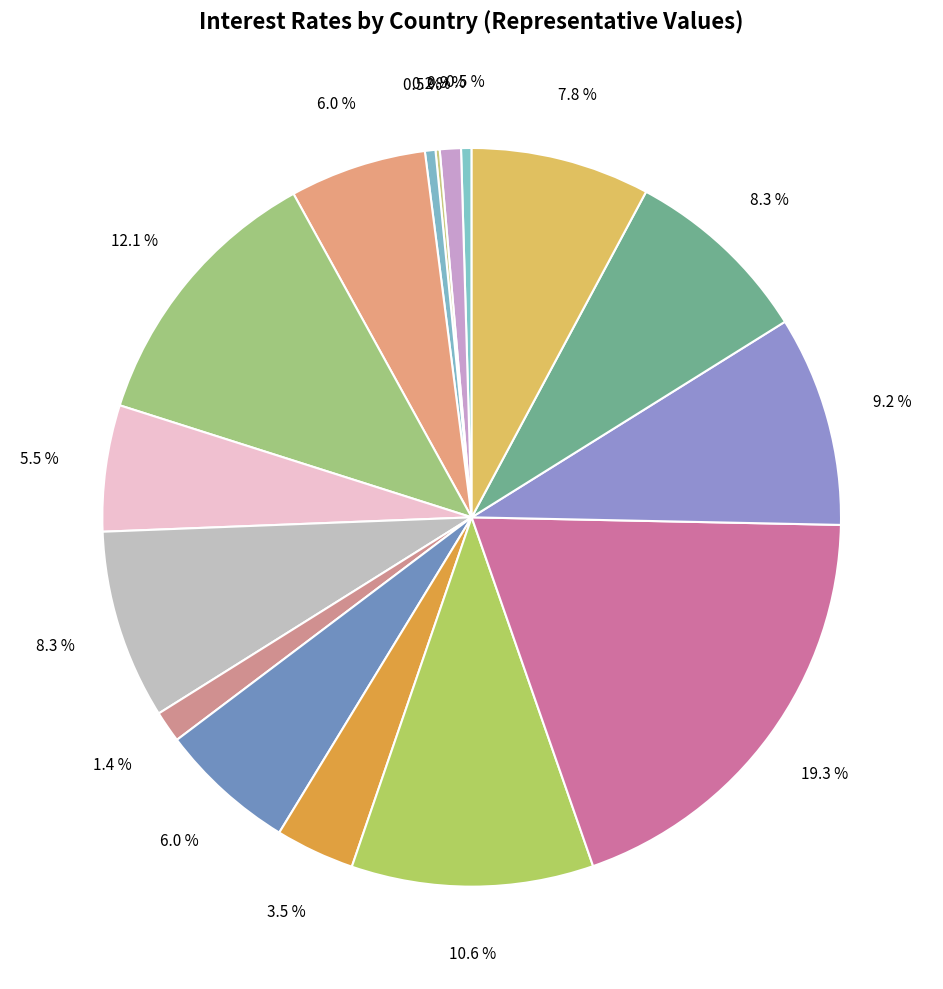

Rank the categories by value from lowest to highest.

Japón, Estados Unidos, Zona Euro, Reino Unido, República Checa, Taiwán, Malasia, Corea del Sur, Tailandia, Perú, Polonia, México, Colombia, Turquía, China, Brasil